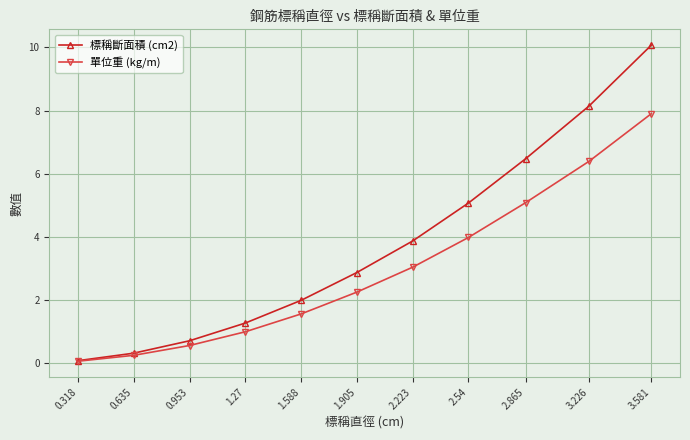

Which series has the largest total across all categories?

標稱斷面積 (cm2)